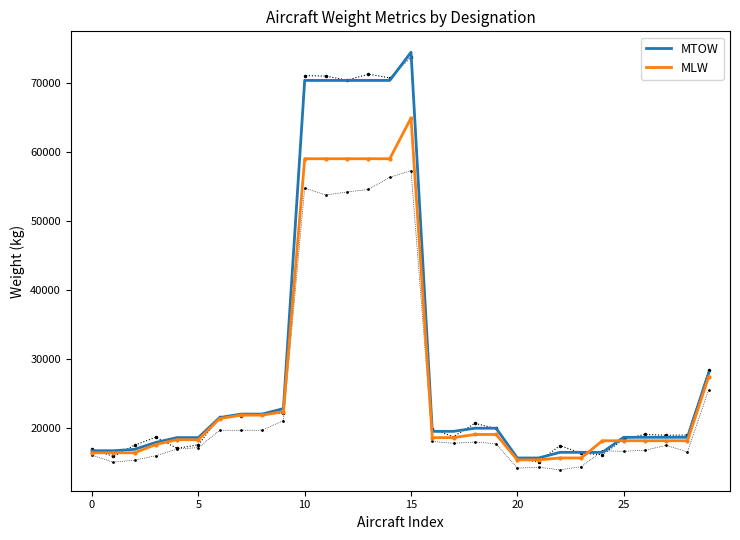

Which series has the largest total across all categories?

MTOW